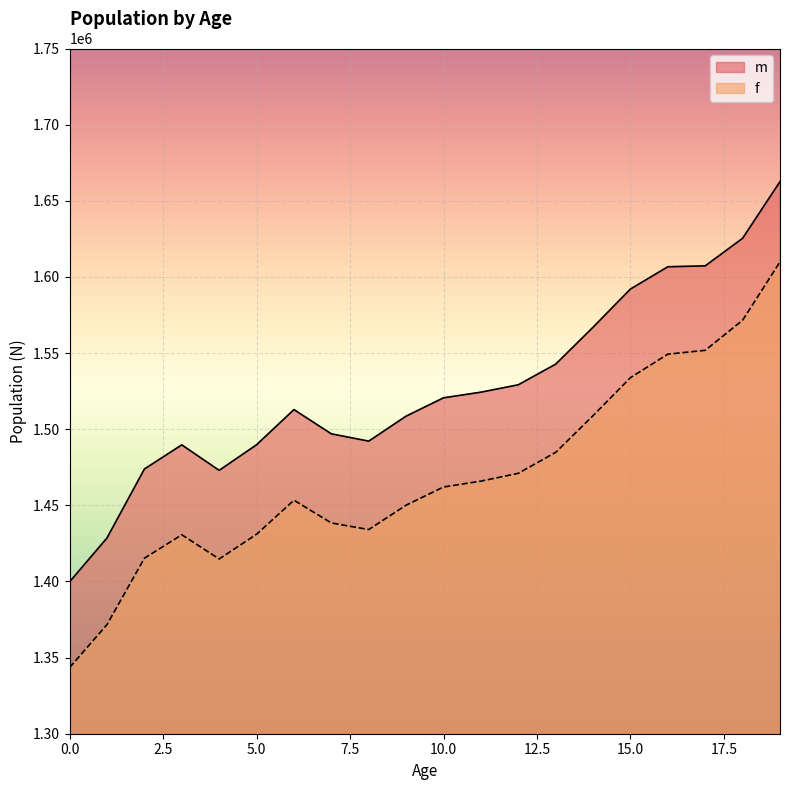

What is the difference between the second highest and minimum values in the f series?

228073